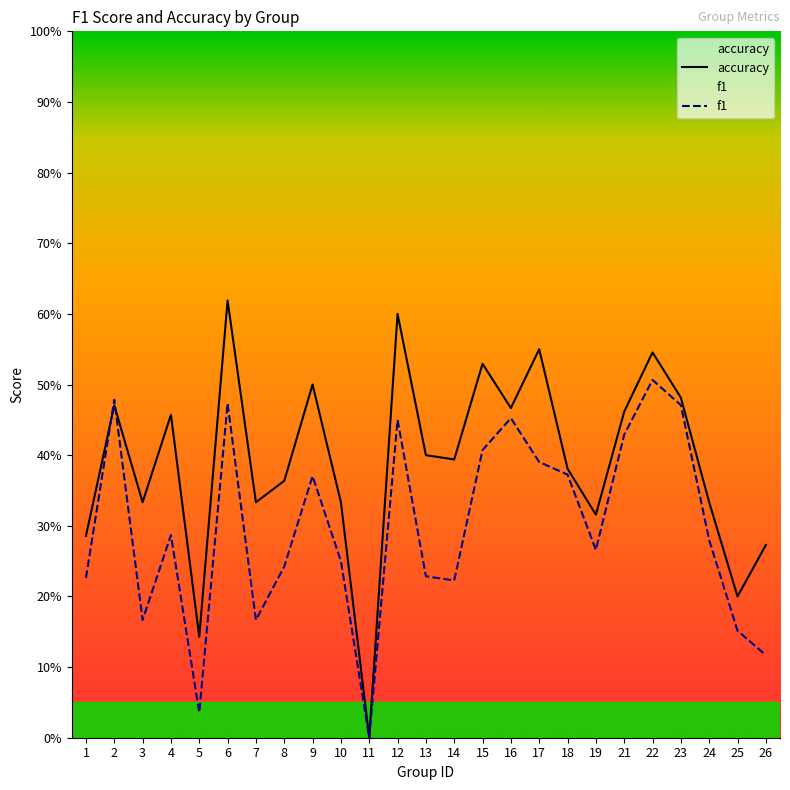

True or false: accuracy and f1 intersect in this chart.

True